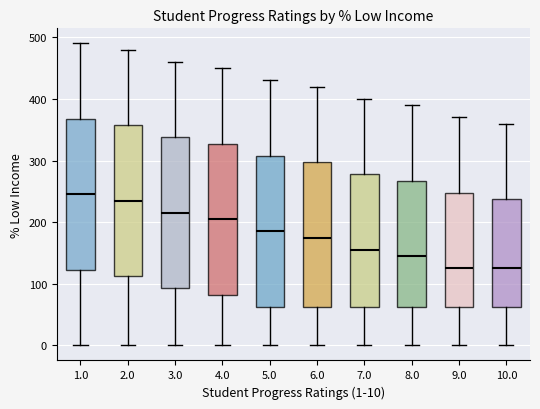

Which box's median line is the highest?

1.0